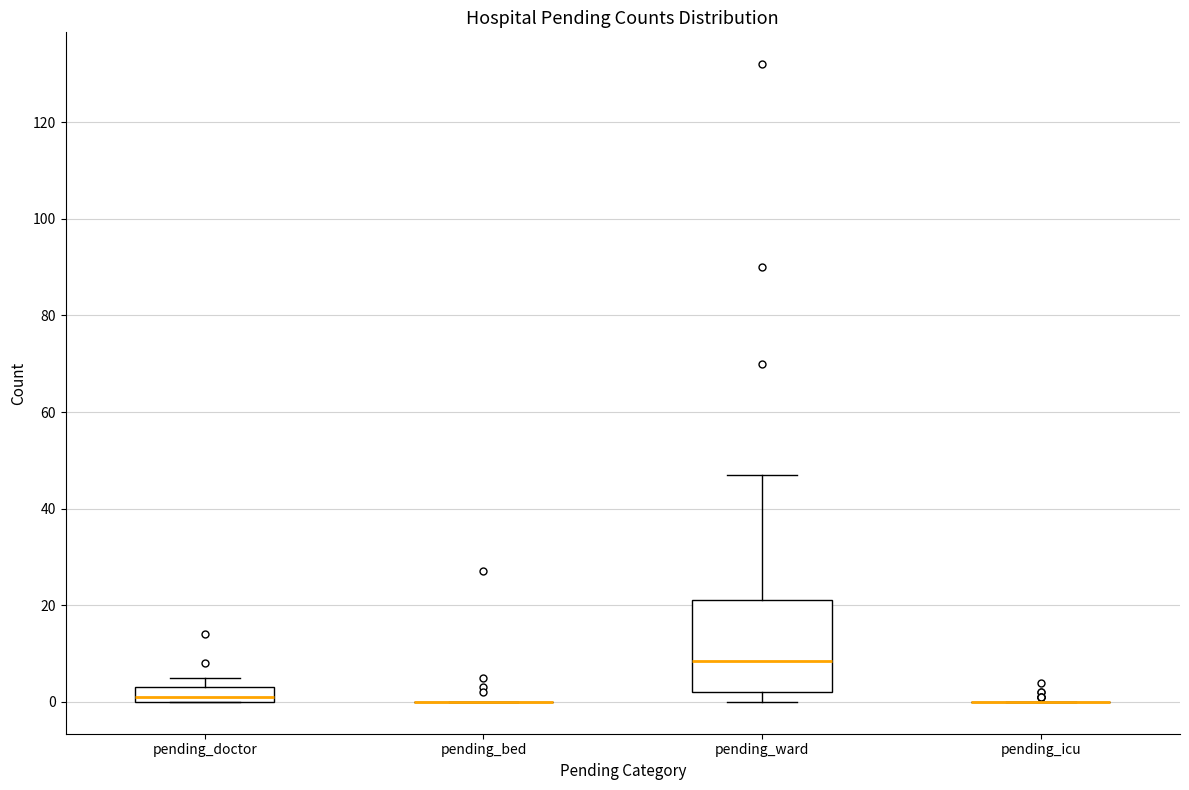

Comparing the boxes themselves (not the whiskers), which one is the tallest?

pending_ward